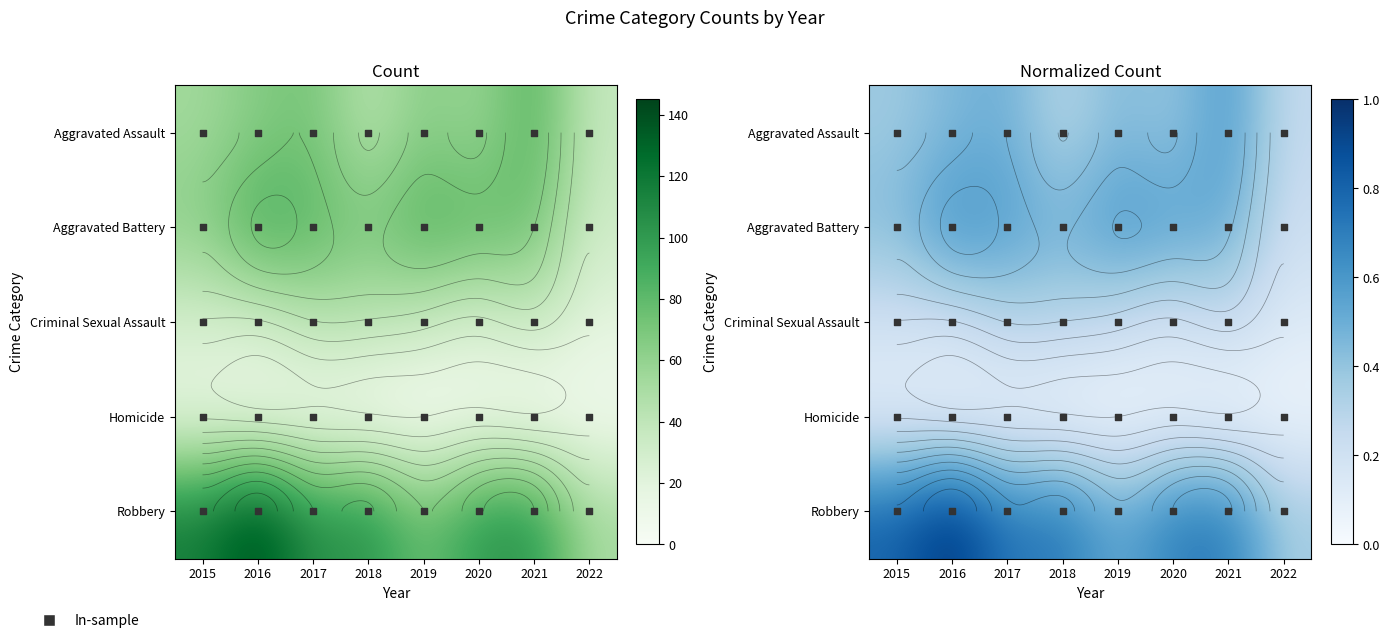

What is the sum of the Aggravated Assault values at 2015 and 2021?

1.0